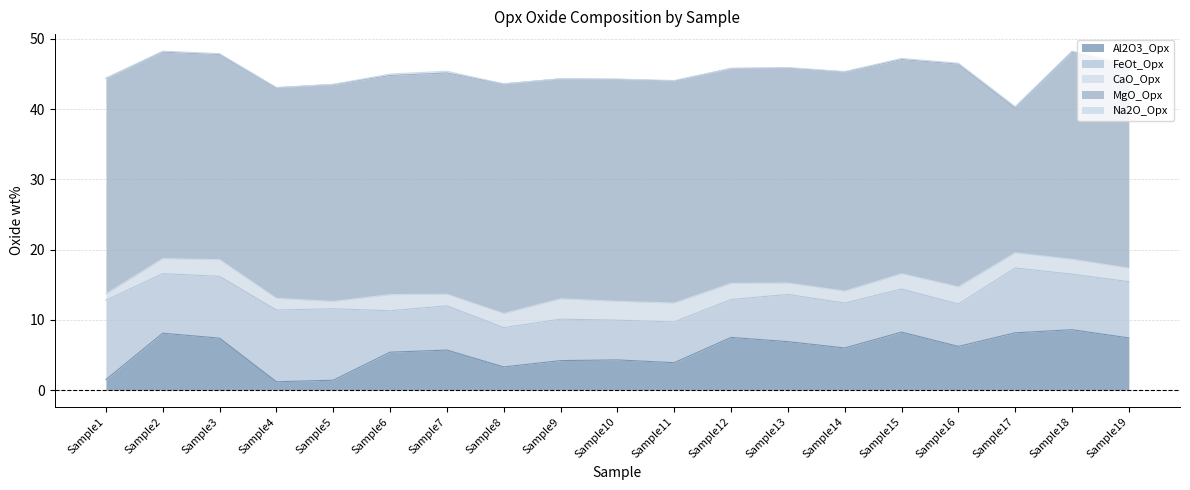

True or false: MgO_Opx and Na2O_Opx intersect in this chart.

False